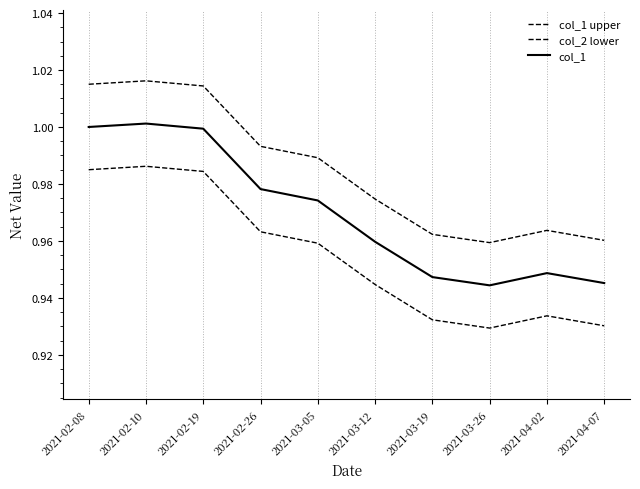

How many lines are shown in the chart?

3